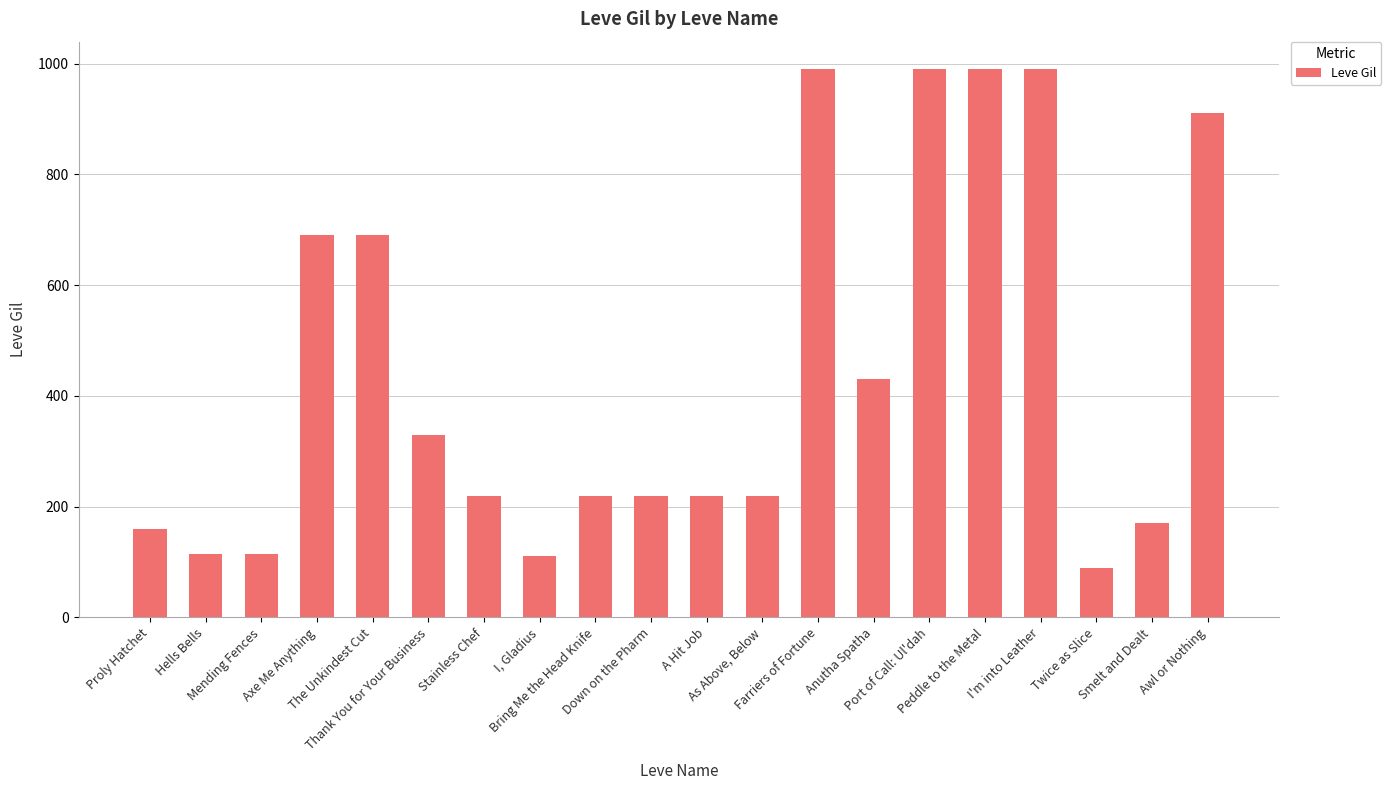

What is the greatest value displayed?

990